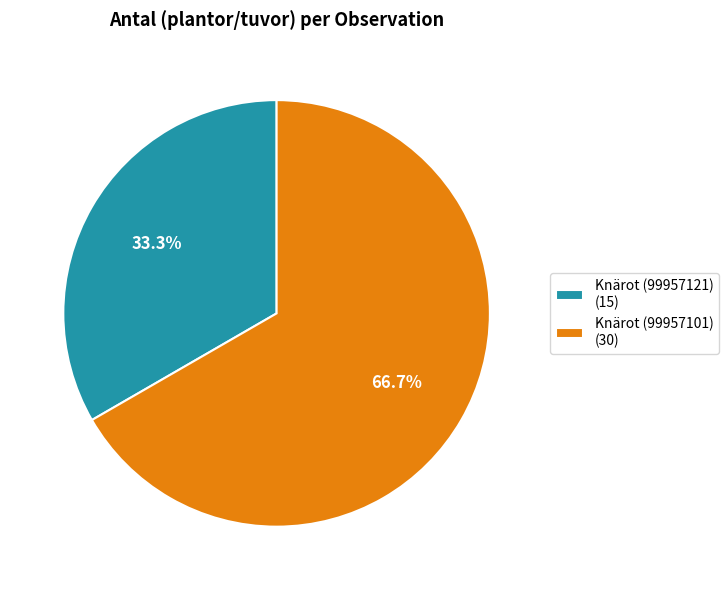

What is the majority slice?

Knärot (99957101)